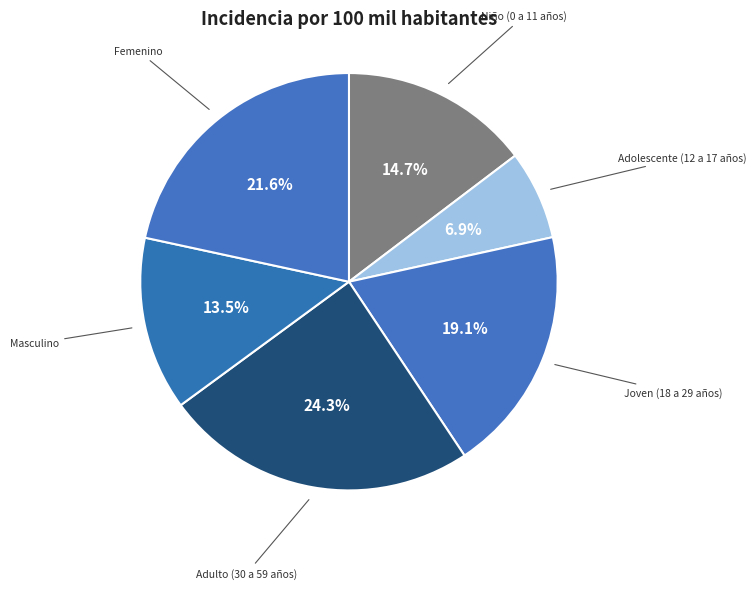

Is it true that Adolescente (12 a 17 años) is 1% of the pie?

False